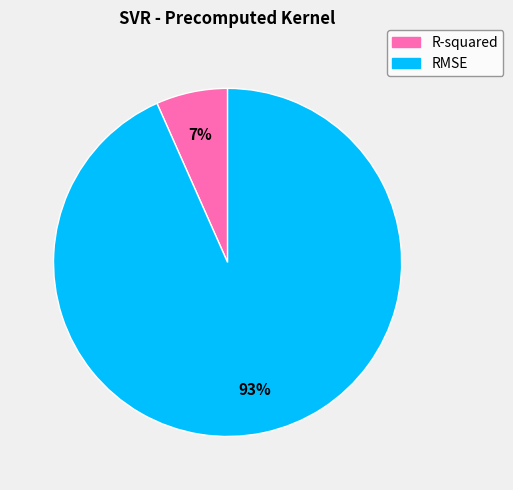

Count the number of slices in the pie.

2